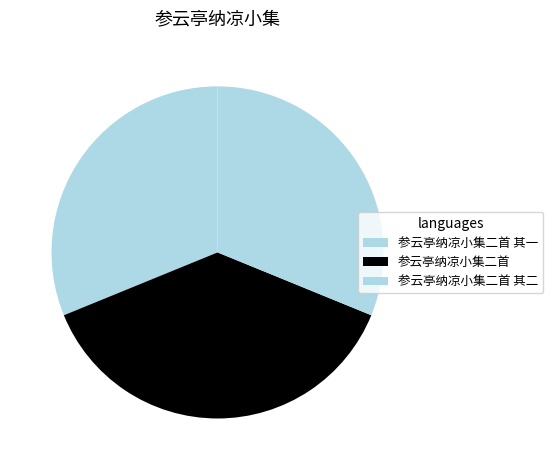

To the nearest percent, what is the combined percentage of 参云亭纳凉小集二首 其二 and 参云亭纳凉小集二首?

69%